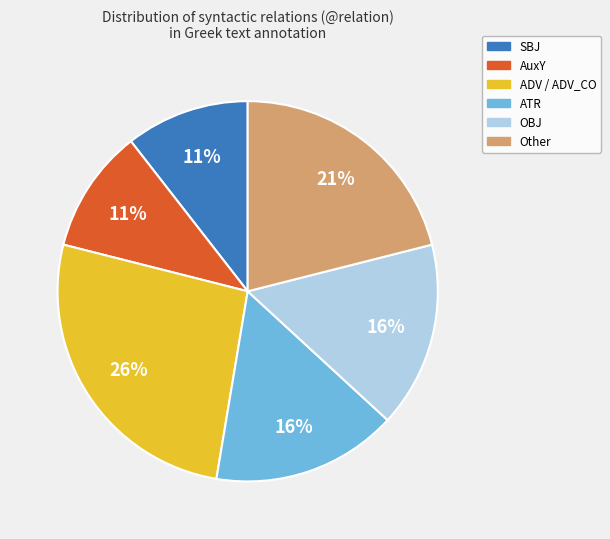

To the nearest percent, what is the average slice percentage?

17%